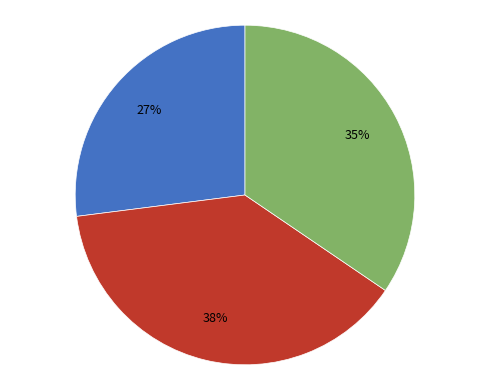

To the nearest percent, what is the difference between the largest and smallest slice percentages?

11%